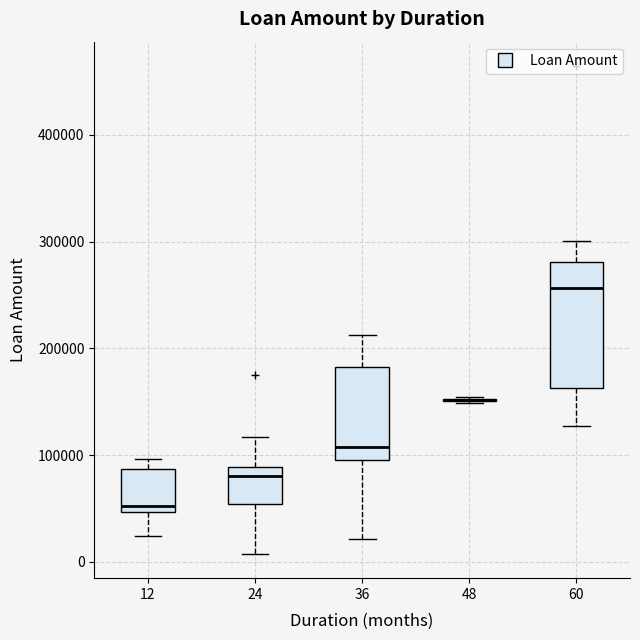

Reading left to right, read every box against the y-axis: the position of its median line, the range the box covers, and the ends of its whiskers. The values are not printed on the chart, so give them approximately, as read against the axis.

12: median 50000 (just above the box's lower edge), box 50000 to 90000, whiskers 20000 to 100000
24: median 80000, box 50000 to 90000, whiskers 10000 to 120000
36: median 110000, box 100000 to 180000, whiskers 20000 to 210000
48: box collapsed to a line at 150000, whiskers 150000 to 150000
60: median 260000, box 160000 to 280000, whiskers 130000 to 300000